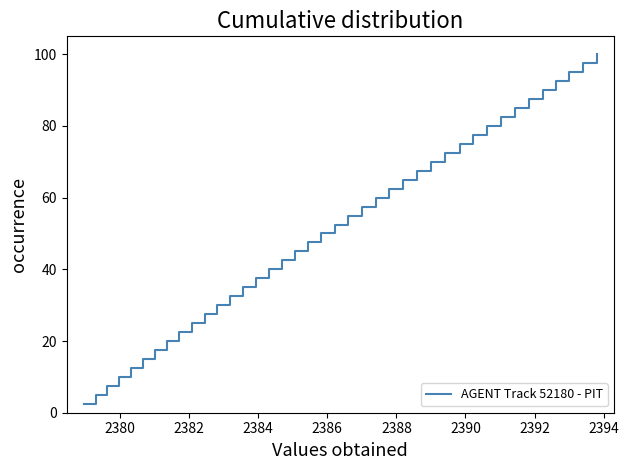

What is the greatest value displayed?

100.0